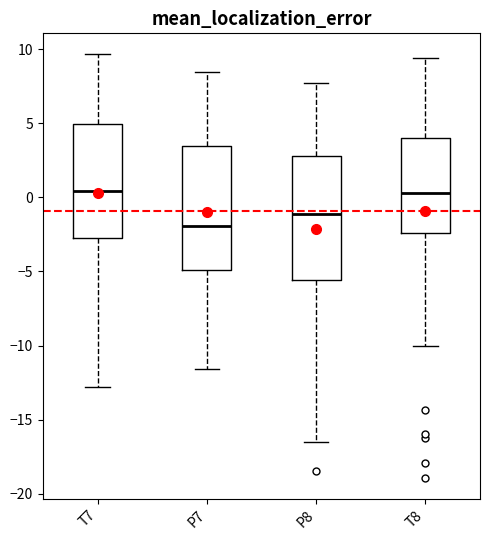

Reading left to right, read every box against the y-axis: the position of its median line, the range the box covers, and the ends of its whiskers. The values are not printed on the chart, so give them approximately, as read against the axis.

T7: median 0.5, box -2.5 to 5.0, whiskers -13.0 to 9.5
P7: median -2.0, box -5.0 to 3.5, whiskers -11.5 to 8.5
P8: median -1.0, box -5.5 to 3.0, whiskers -16.5 to 7.5
T8: median 0.5, box -2.5 to 4.0, whiskers -10.0 to 9.5